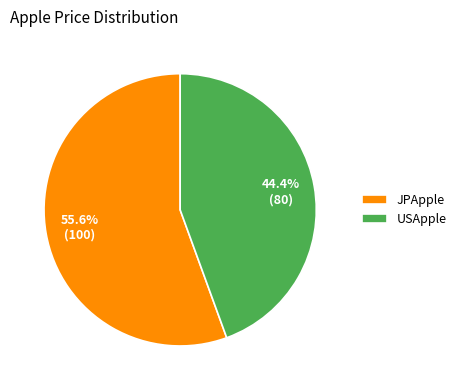

Approximately how many times larger is the value at USApple compared to JPApple?

0.8